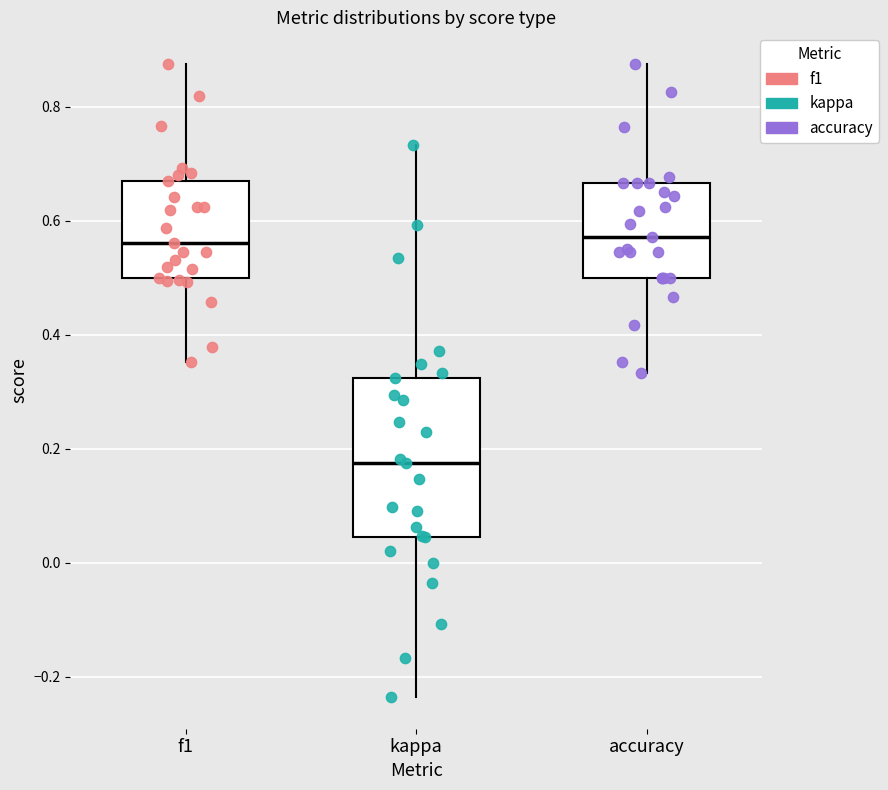

Reading left to right, transcribe this box plot: for each box, give where its median line is, the range the box spans, and where its two whiskers end, as read against the y-axis. The values are not printed on the chart, so give them approximately, as read against the axis.

f1: median 0.56, box 0.50 to 0.66, whiskers 0.36 to 0.88
kappa: median 0.18, box 0.04 to 0.32, whiskers -0.24 to 0.74
accuracy: median 0.58, box 0.50 to 0.66, whiskers 0.34 to 0.88